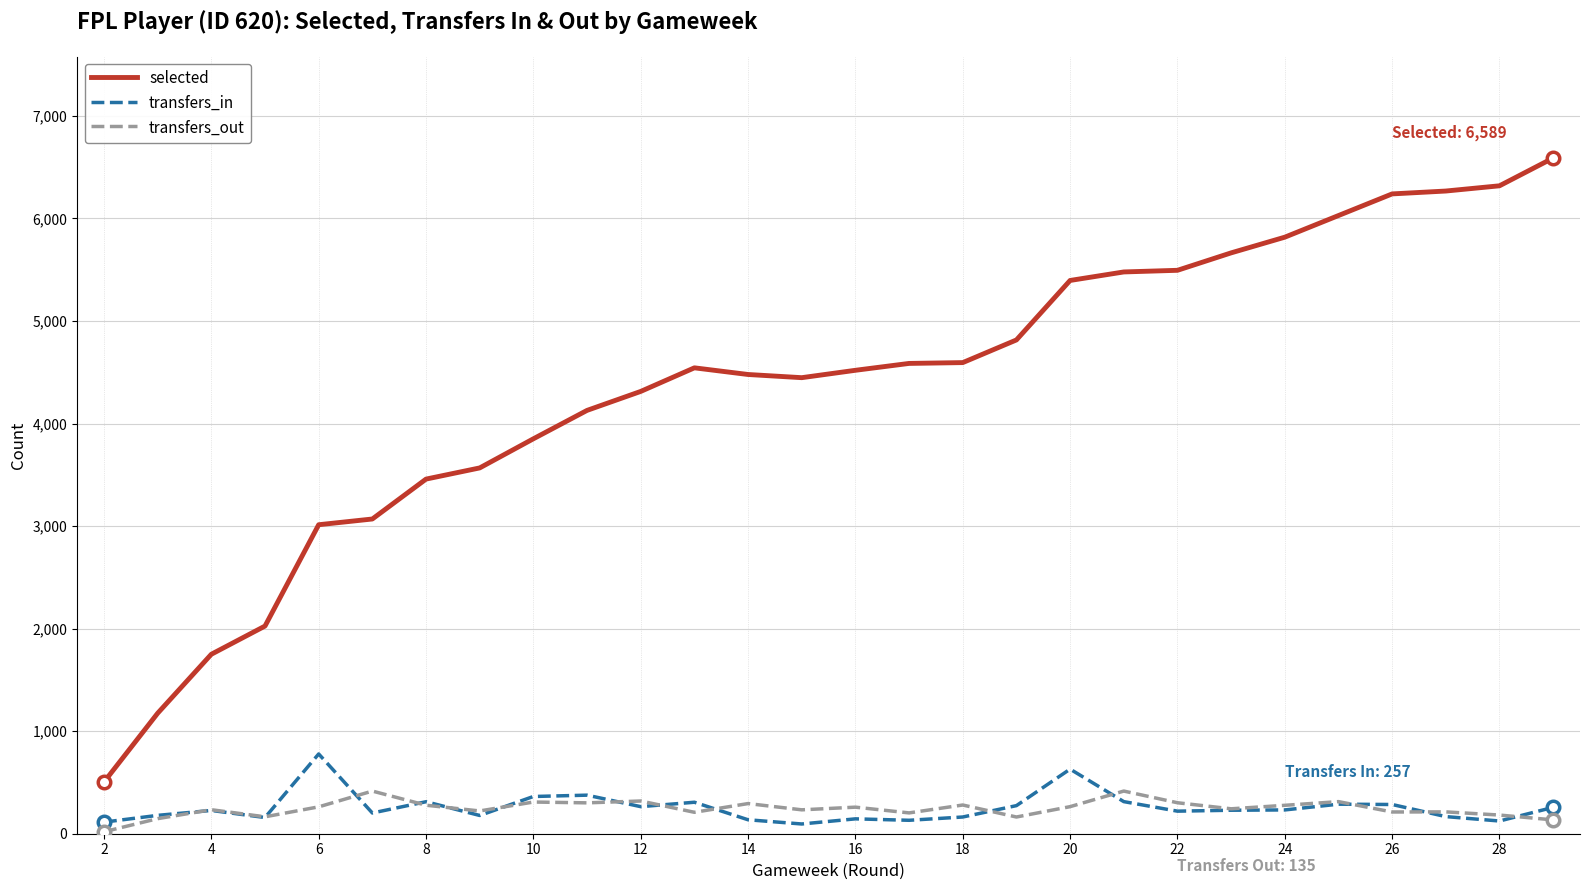

Rank the series by their maximum value, from highest to lowest.

selected, transfers_in, transfers_out